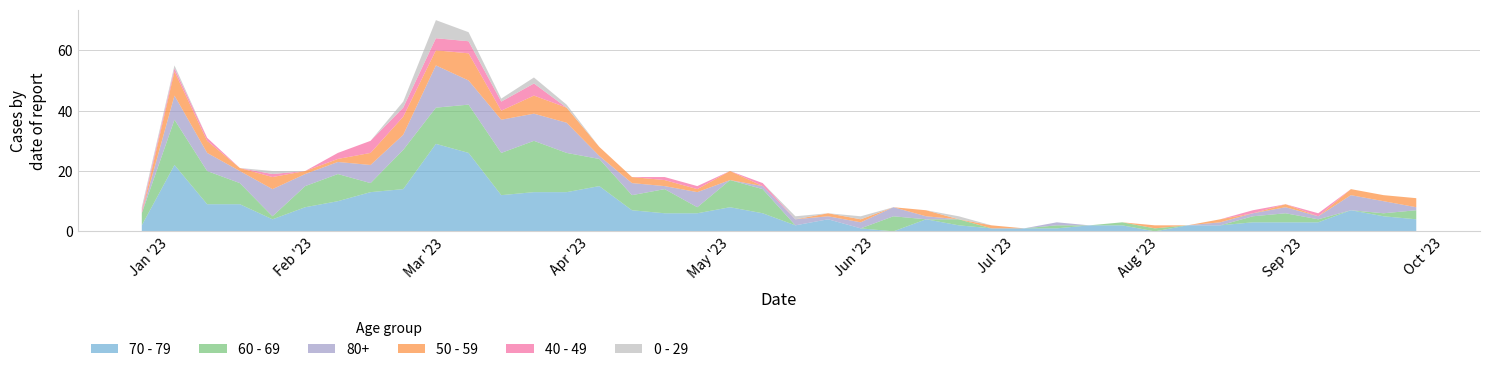

Reading left to right, extract all data points from this chart.

70 - 79: 2	22	9	9	4	8	10	13	14	29	26	12	13	13	15	7	6	6	8	6	2	4	1	0	4	2	1	1	1	2	2	0	2	2	3	3	3	7	5	4
60 - 69: 4	15	11	7	1	7	9	3	13	12	16	14	17	13	9	5	8	2	9	8	0	0	0	5	0	2	0	0	1	0	1	1	0	0	2	3	1	0	1	3
80+: 0	8	6	4	9	4	4	6	5	14	8	11	9	10	1	4	1	5	0	1	2	1	2	3	1	0	0	0	1	0	0	0	0	1	1	2	1	5	4	1
50 - 59: 0	8	4	1	4	1	1	4	6	5	9	3	6	5	3	2	2	1	3	0	0	1	1	0	2	0	1	0	0	0	0	1	0	1	0	1	0	2	2	3
40 - 49: 1	1	1	0	1	0	2	4	3	4	4	3	4	0	0	0	1	1	0	1	0	0	0	0	0	0	0	0	0	0	0	0	0	0	1	0	1	0	0	0
0 - 29: 1	1	0	0	1	0	0	0	2	6	3	1	2	1	0	0	0	0	0	0	1	0	1	0	0	1	0	0	0	0	0	0	0	0	0	0	0	0	0	0